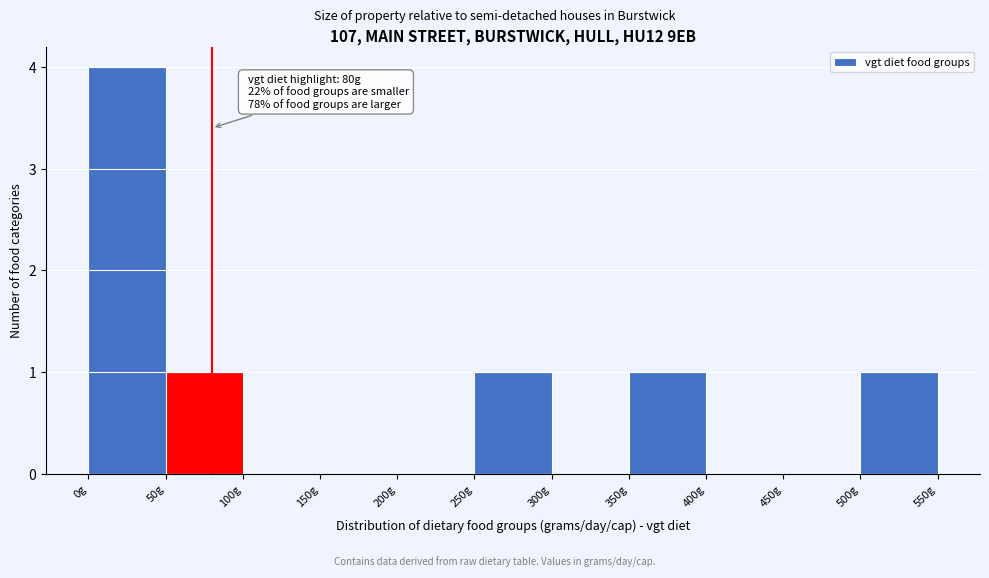

Which range on the x-axis has the tallest bar?

0 to 50